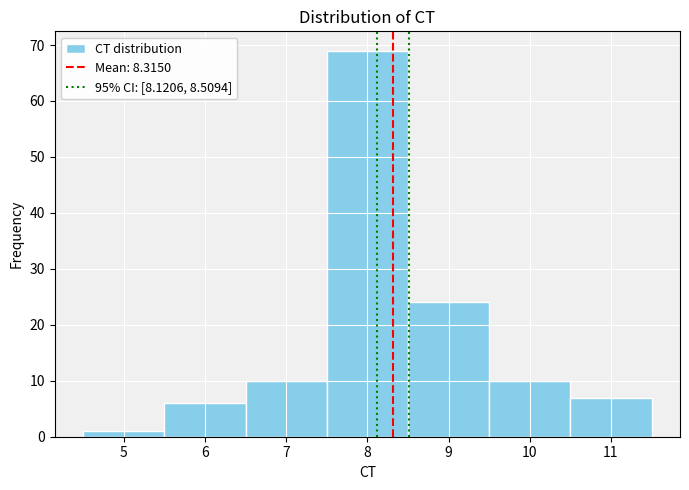

How tall is the bar that spans 5.5 to 6.5 on the x-axis? The values are not printed on the chart, so give them approximately, as read against the axis.

6